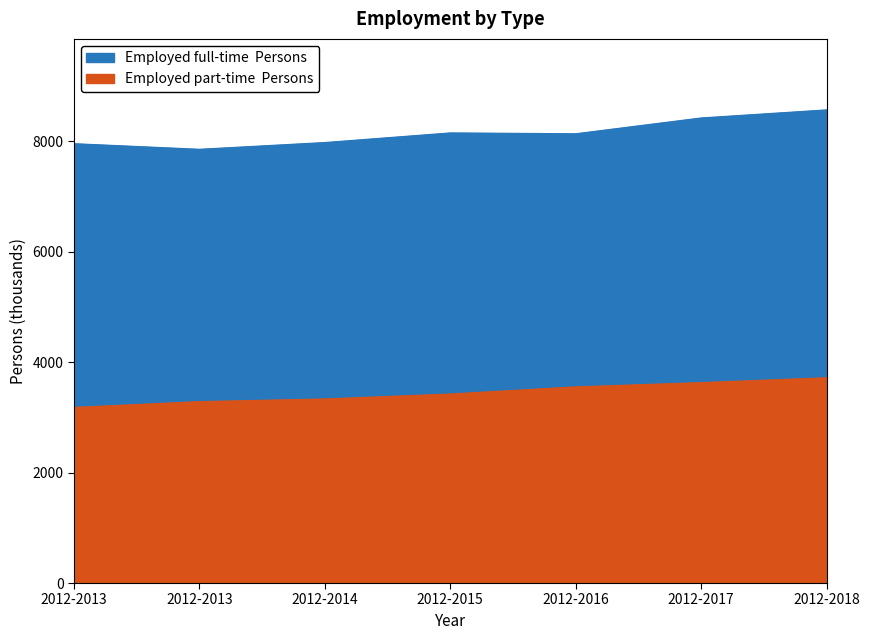

What is the value of the Employed part-time  Persons point at the 2nd from the left?

3179.4